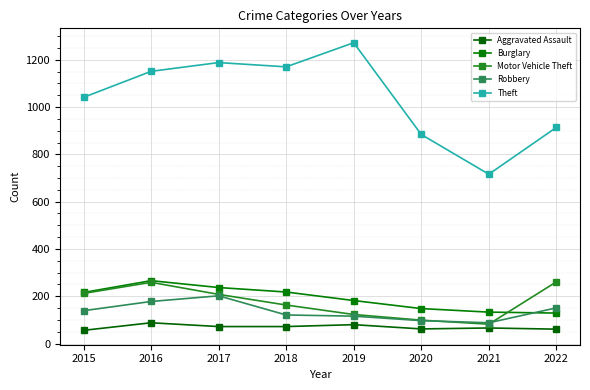

What is the difference between the maximum and minimum values in the Burglary series?

137